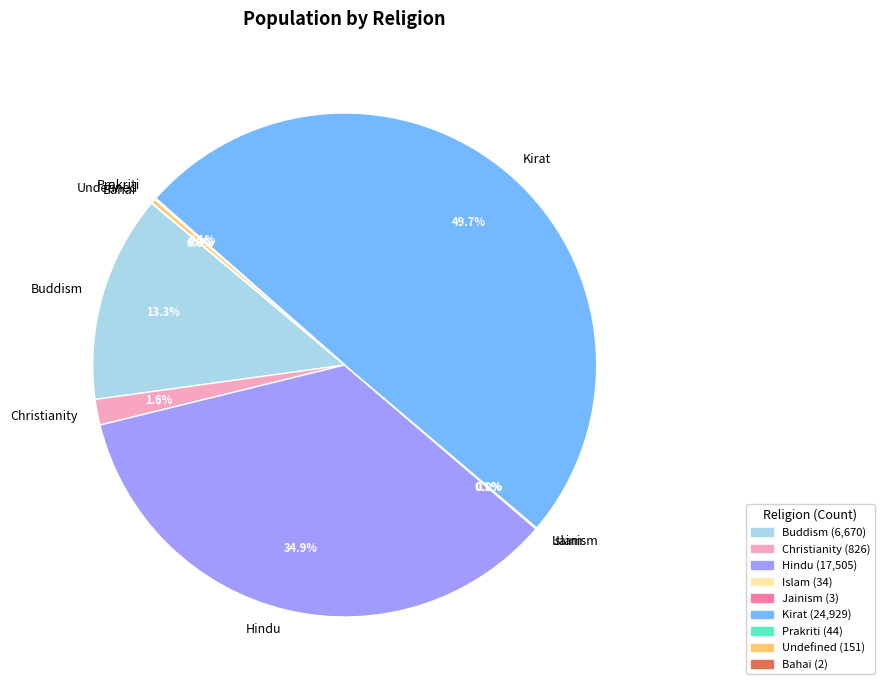

Which category has the biggest portion of the pie?

Kirat